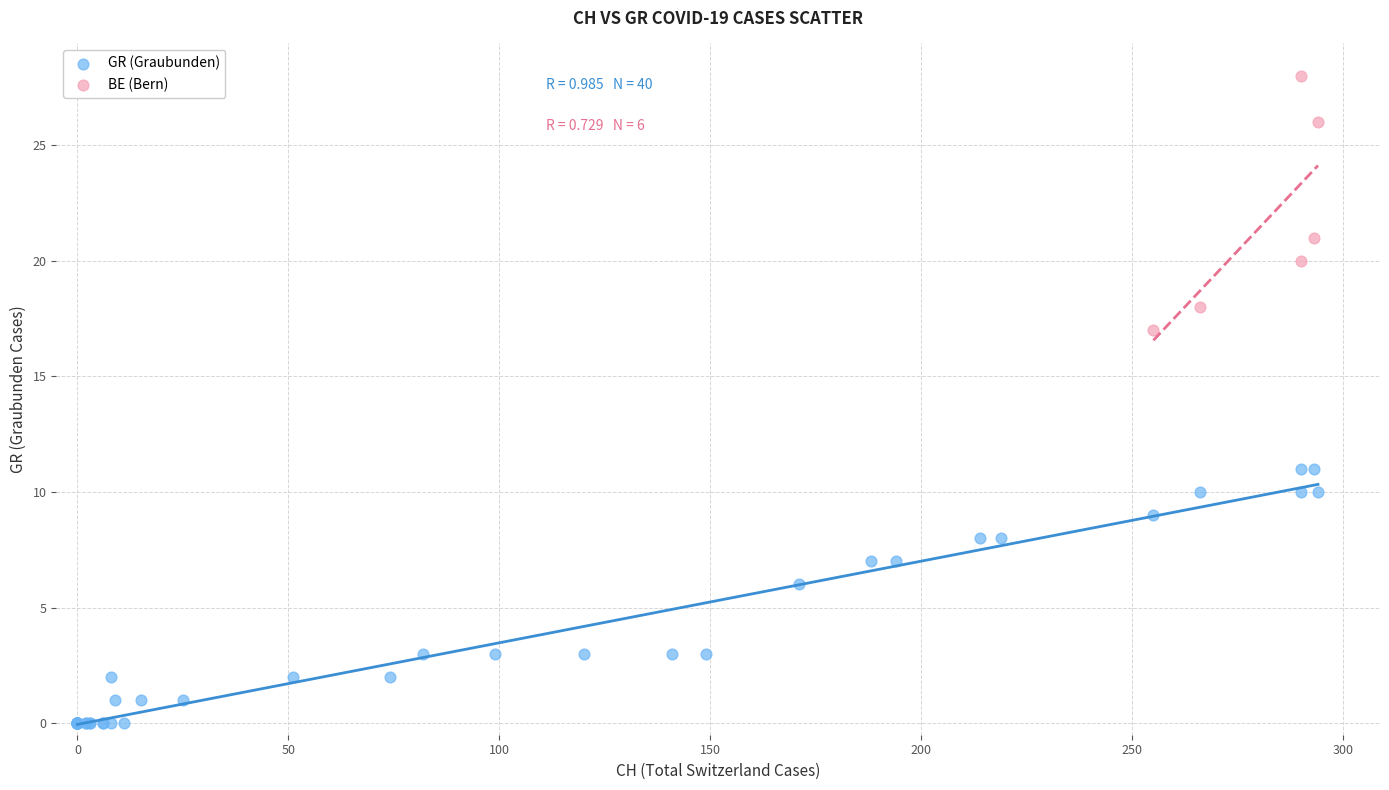

Which series contains the lowest Y value?

GR (Graubunden)